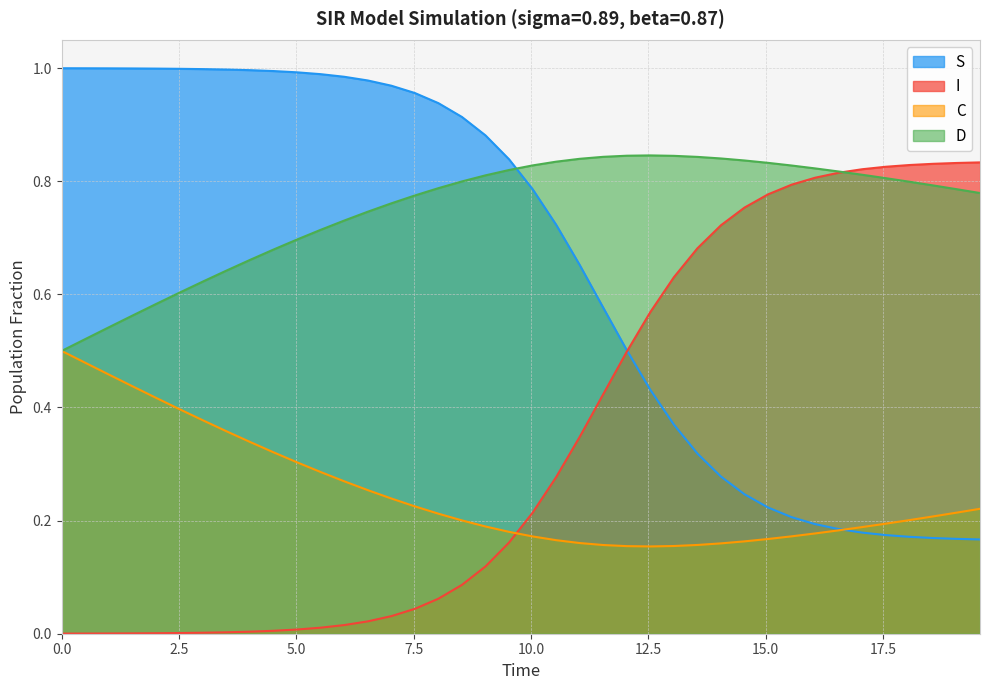

Which series has the largest total across all categories?

D